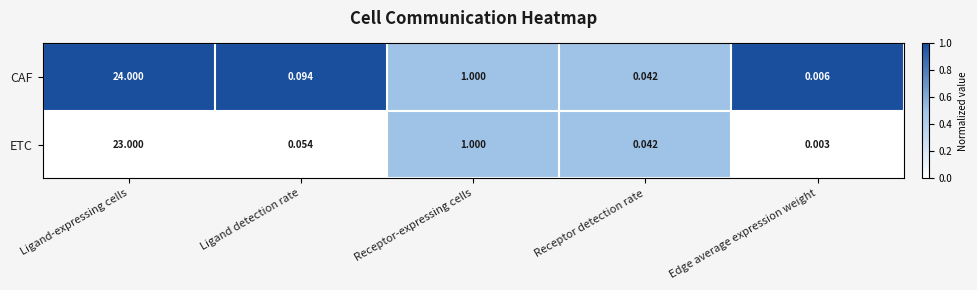

How many data points does each series have?

5